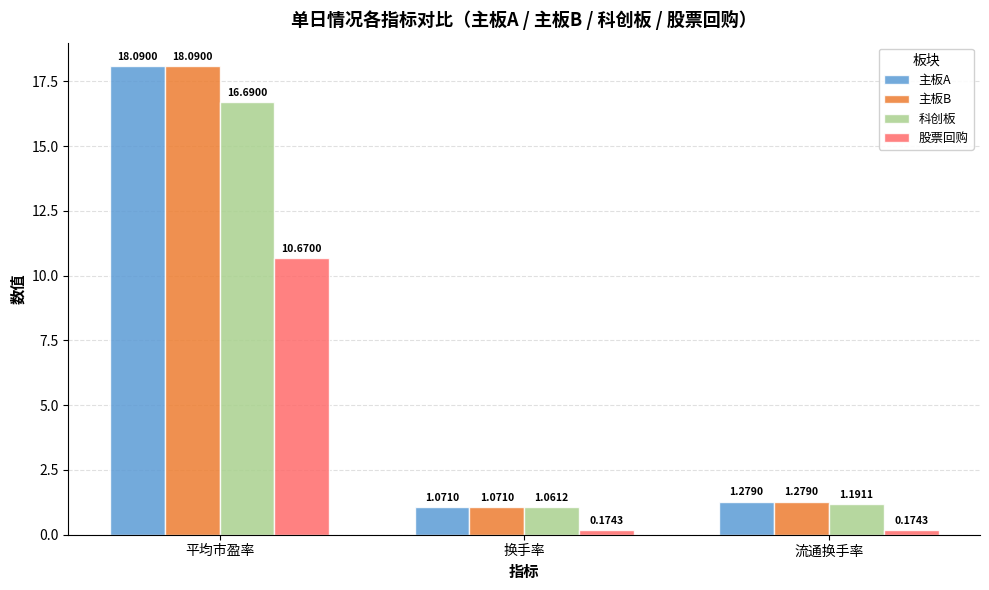

What is the value of the 主板B bar at the 1st from the left?

18.1